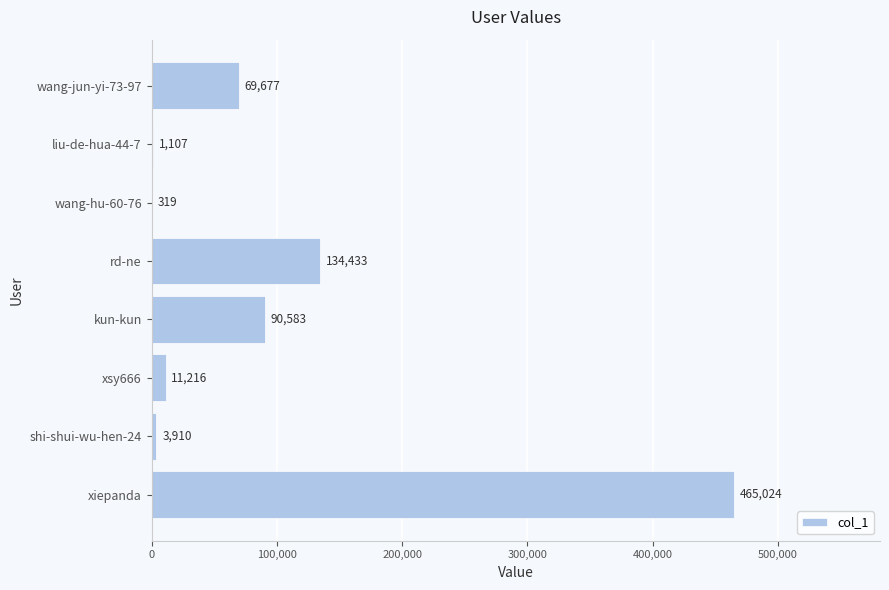

True or false: the data shows 69677 at wang-jun-yi-73-97.

True